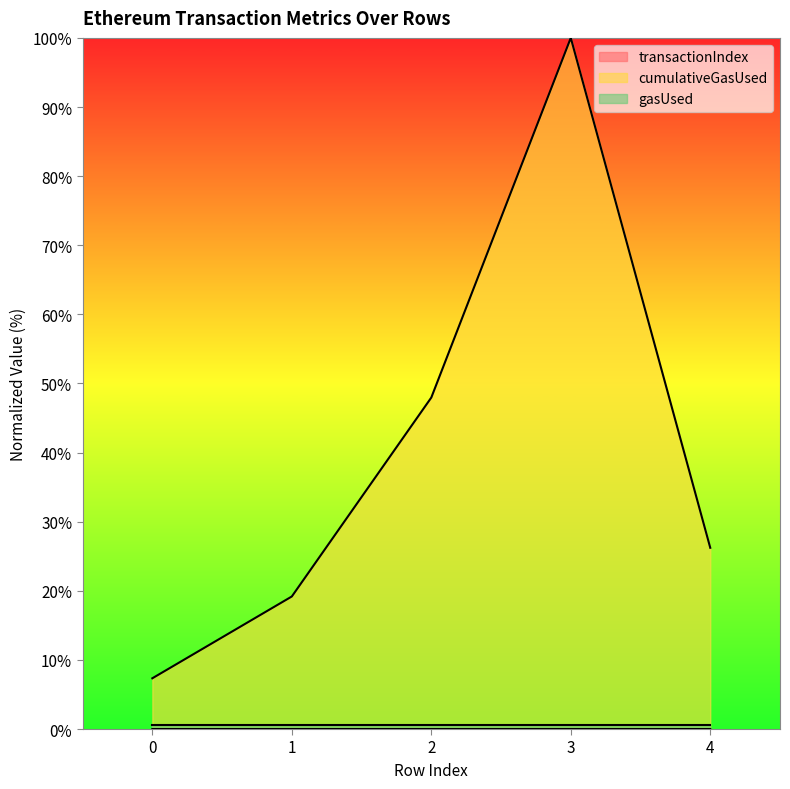

At which category is the sum across all series the highest?

3